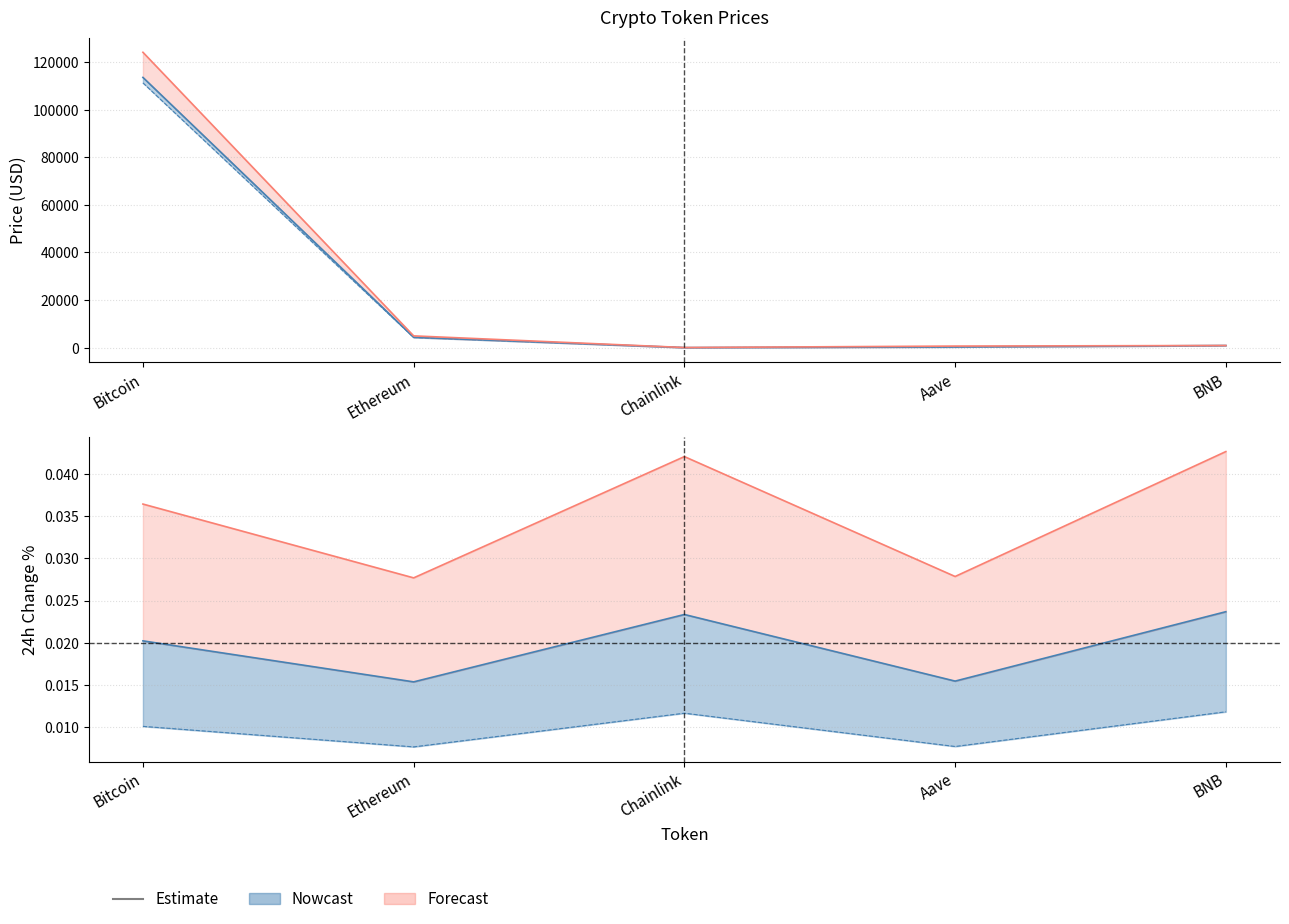

Is the value of price at Chainlink greater than the value of allTimeHigh at Ethereum?

No